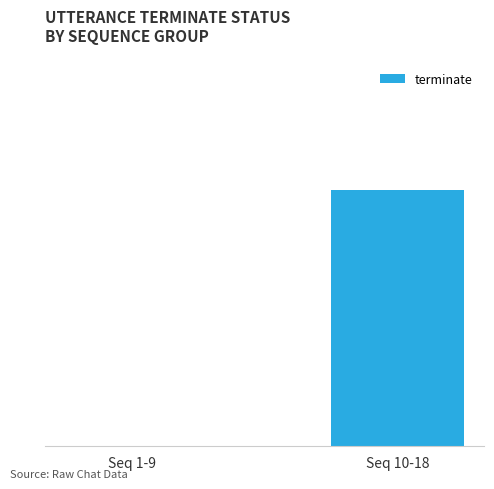

What is the label of the 1st bar from the left?

Seq 1-9